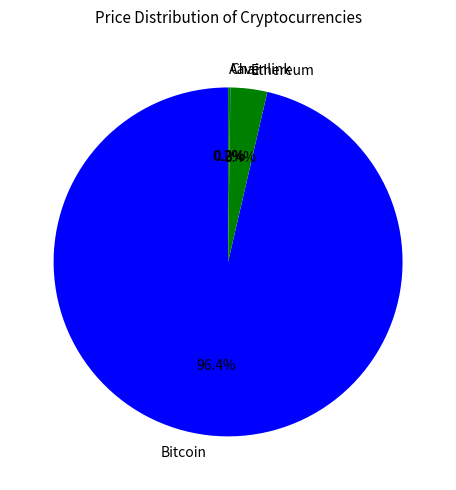

What is the largest slice in the pie chart?

Bitcoin